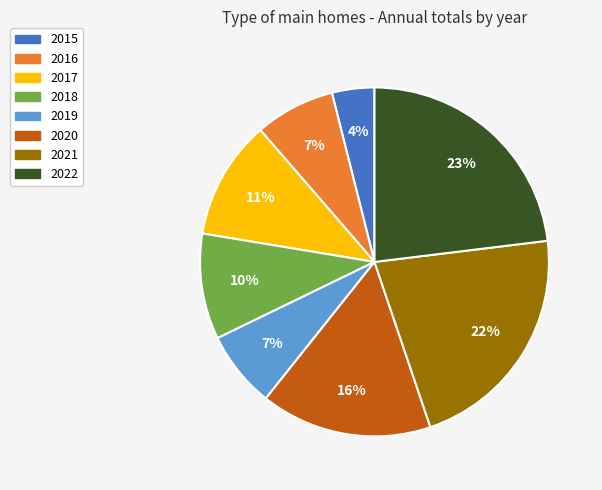

Is it true that 2019 is 7% of the pie?

True